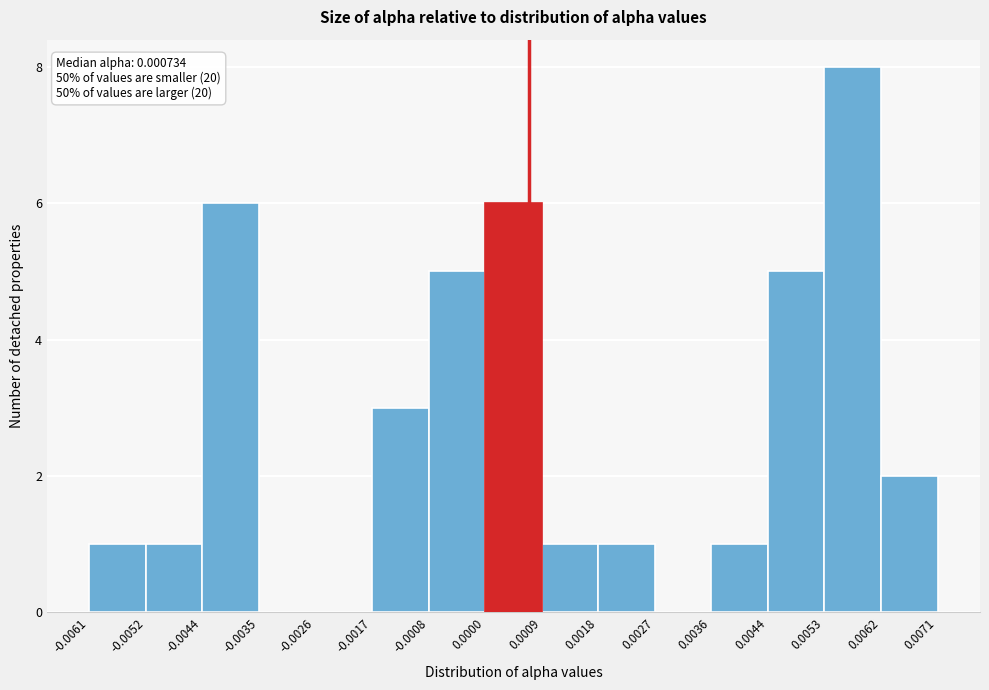

Over which range of the x-axis is the bar tallest?

0.0053 to 0.0062